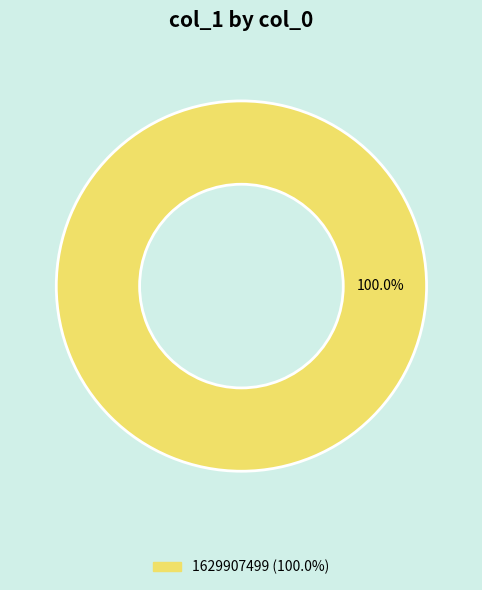

Is there a majority slice in this chart?

Yes